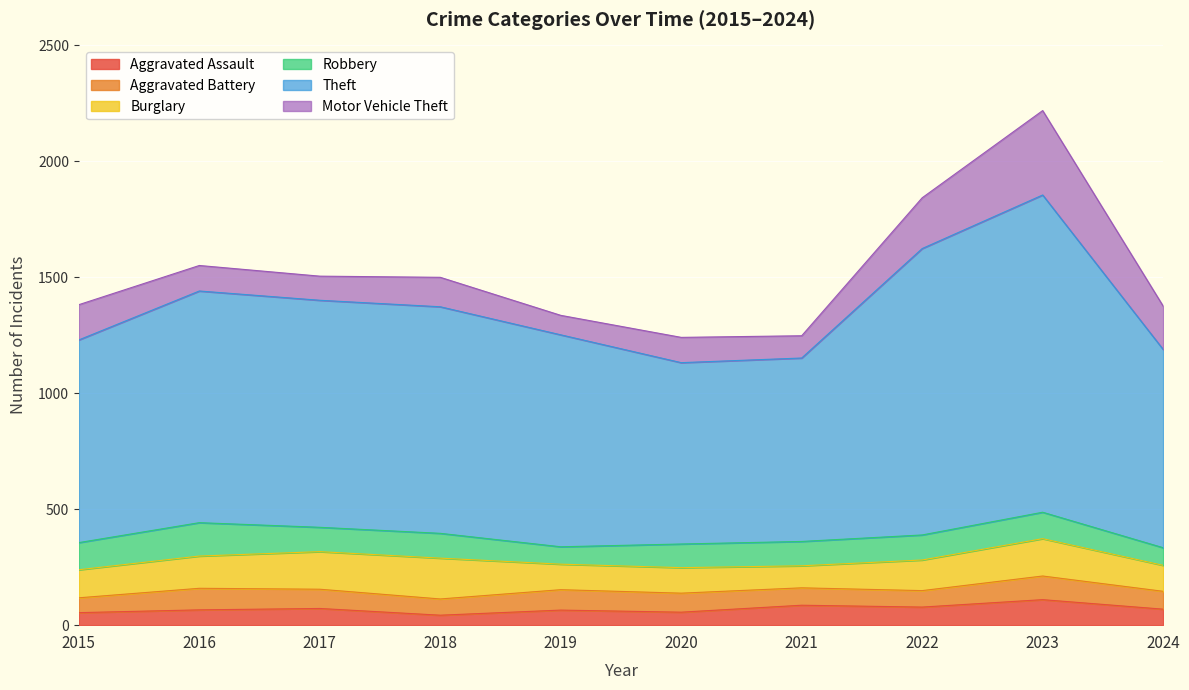

What are all the series names shown in the legend?

Aggravated Assault, Aggravated Battery, Burglary, Robbery, Theft, Motor Vehicle Theft